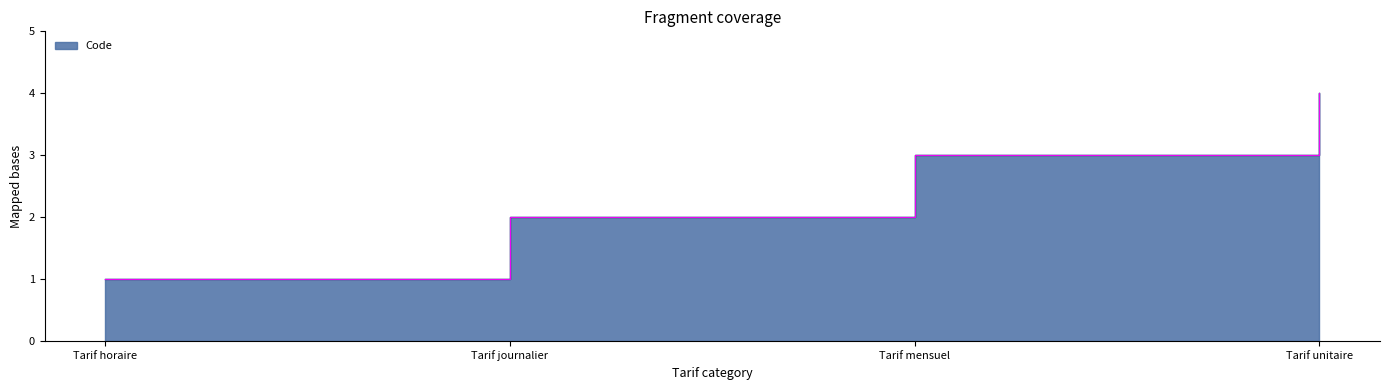

What is the label of the 3rd point from the left?

Tarif mensuel